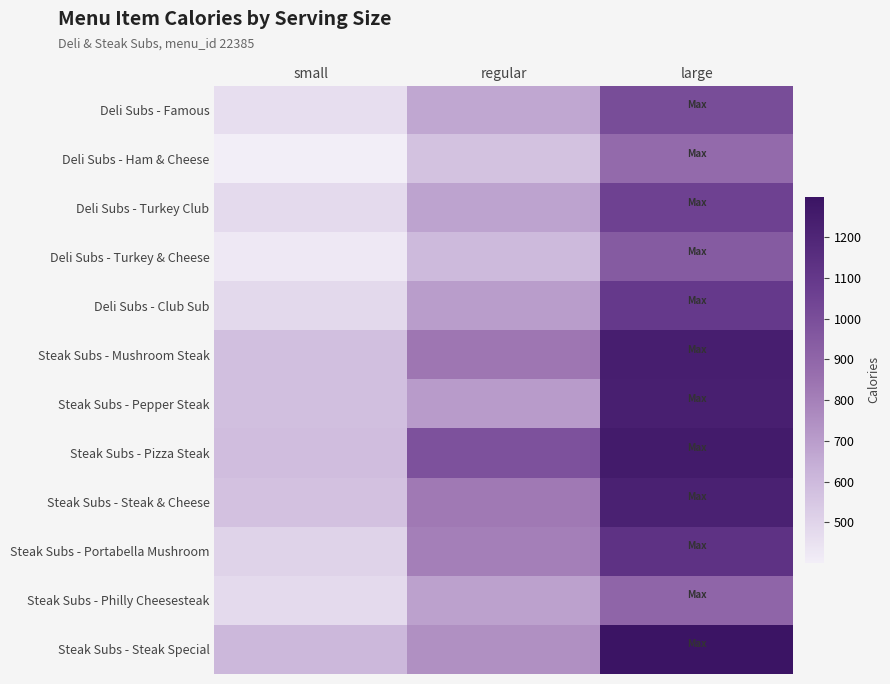

What is the difference between the highest and lowest values at regular?

418